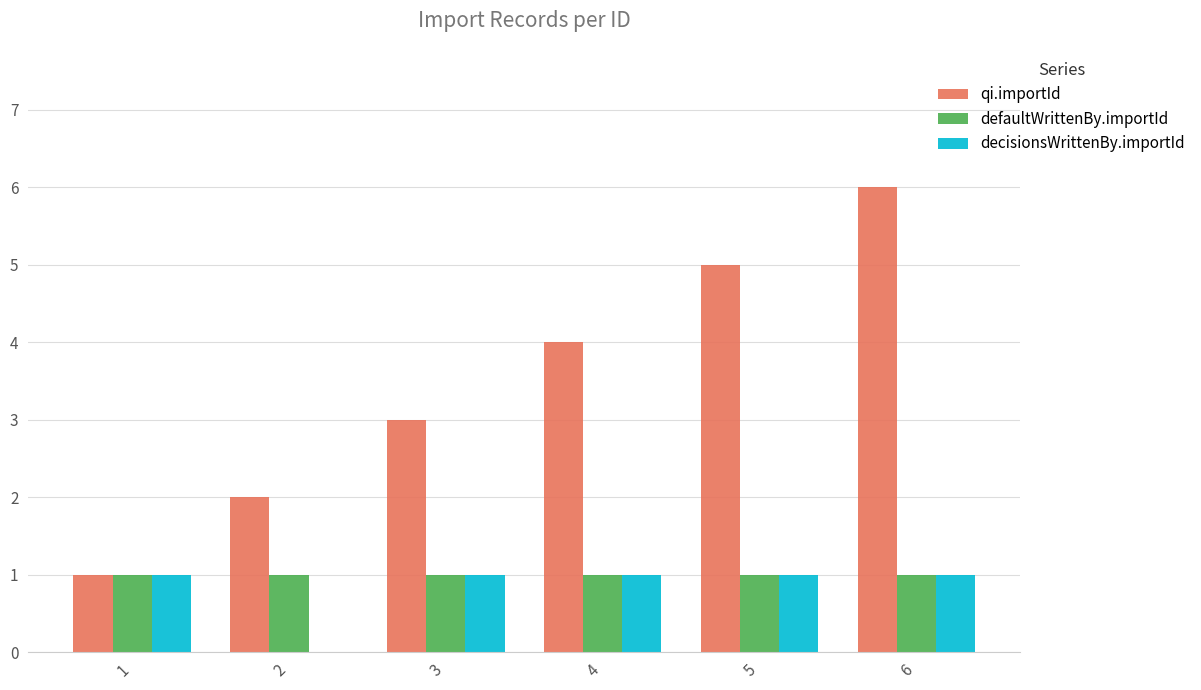

At which label is decisionsWrittenBy.importId closest to 0?

2